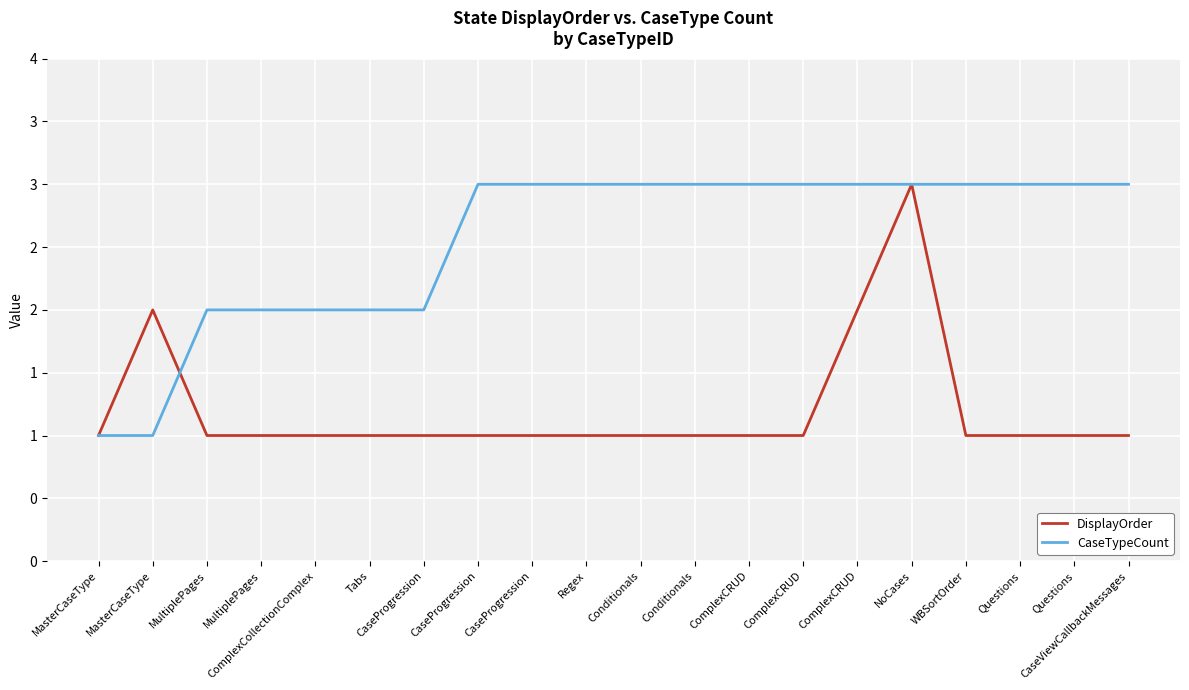

Is this an area chart (filled region under the line)?

No